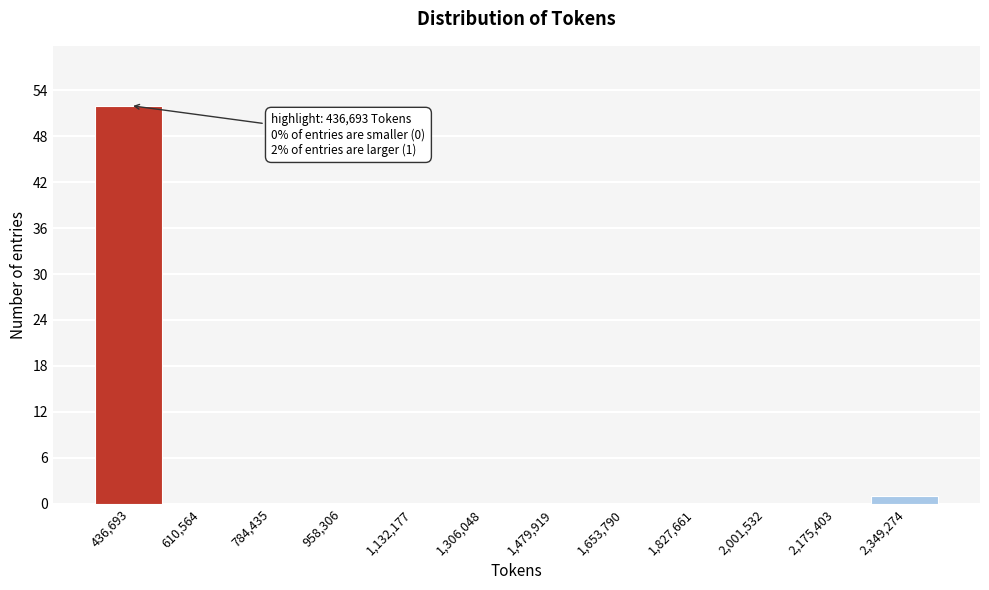

Reading left to right, what are all the values shown in this chart?

436,693=52	610,564=0	784,435=0	958,306=0	1,132,177=0	1,306,048=0	1,479,919=0	1,653,790=0	1,827,661=0	2,001,532=0	2,175,403=0	2,349,274=1